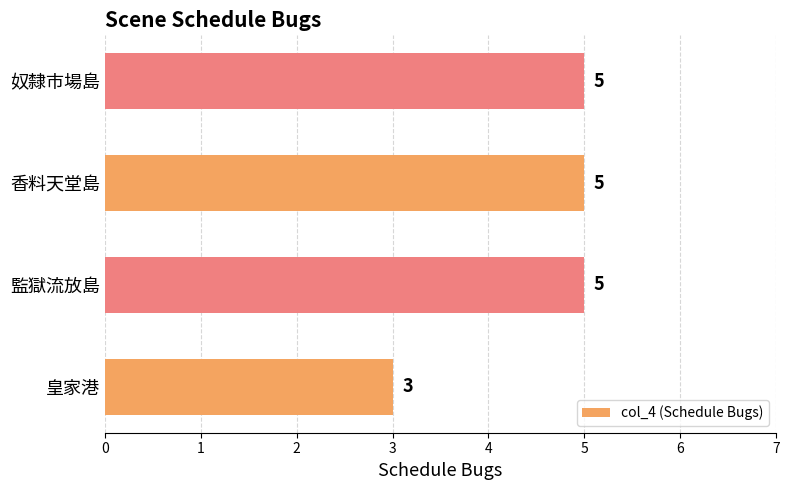

True or false: the data shows 9 at 監獄流放島.

False